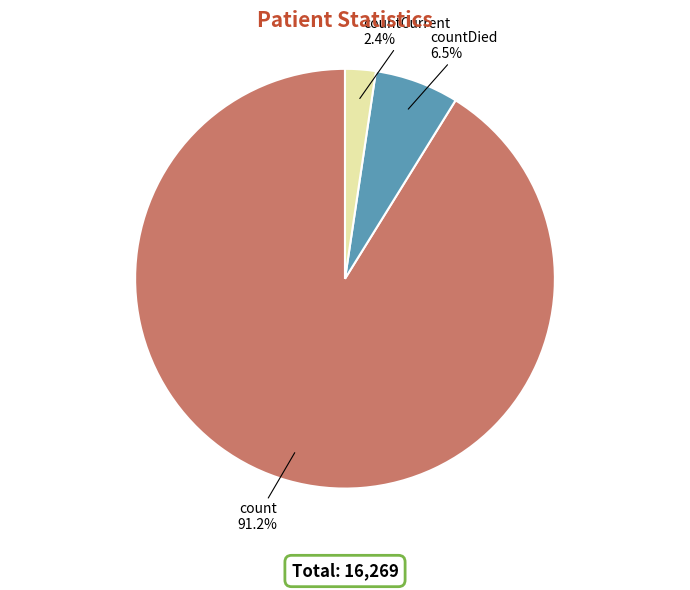

To the nearest percent, what is the average slice percentage?

33%